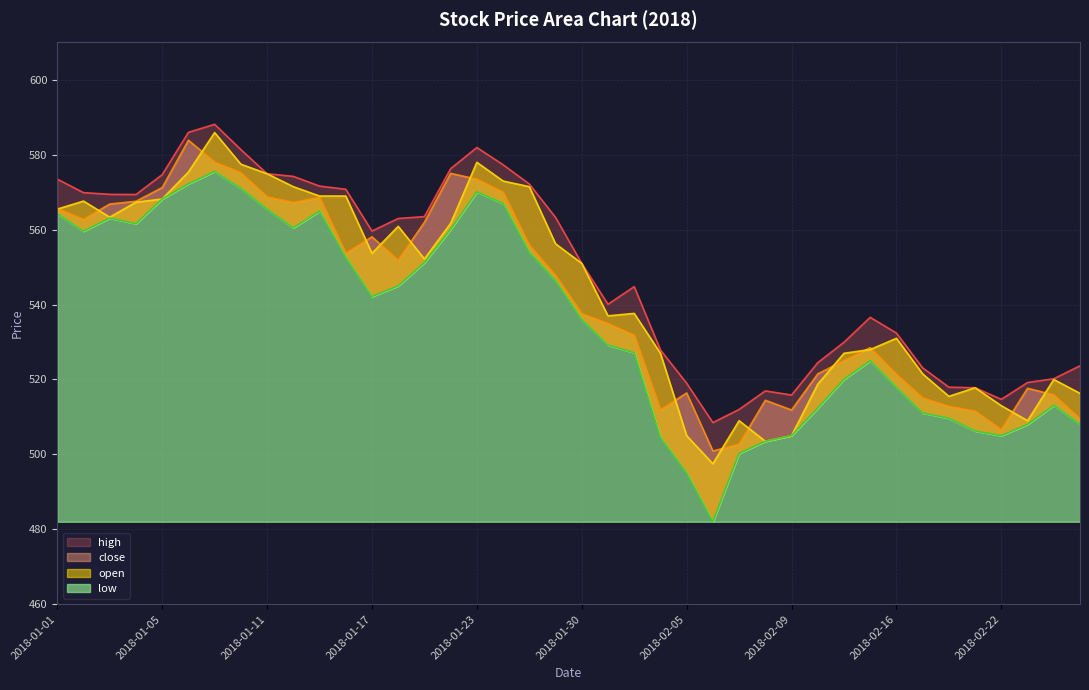

Is it true that close equals 571.2 at 2018-01-05?

True